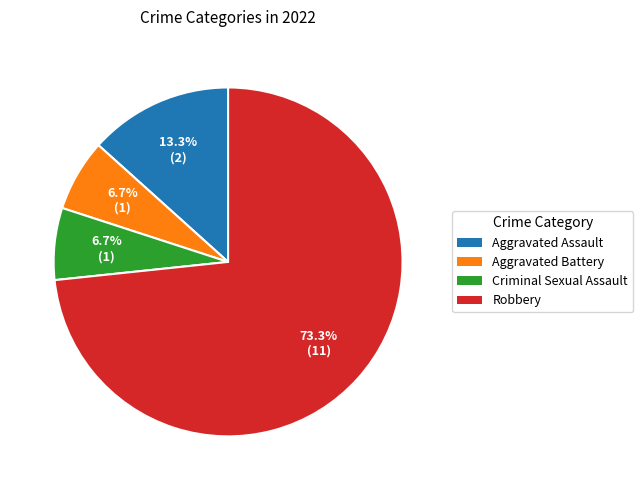

Which slice is the largest?

Robbery